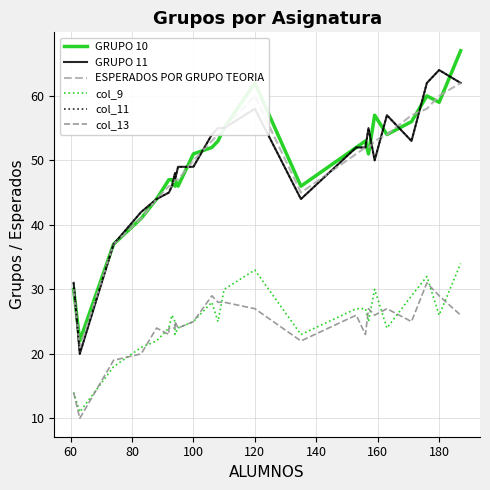

What is the label of the 24th point from the right?

80